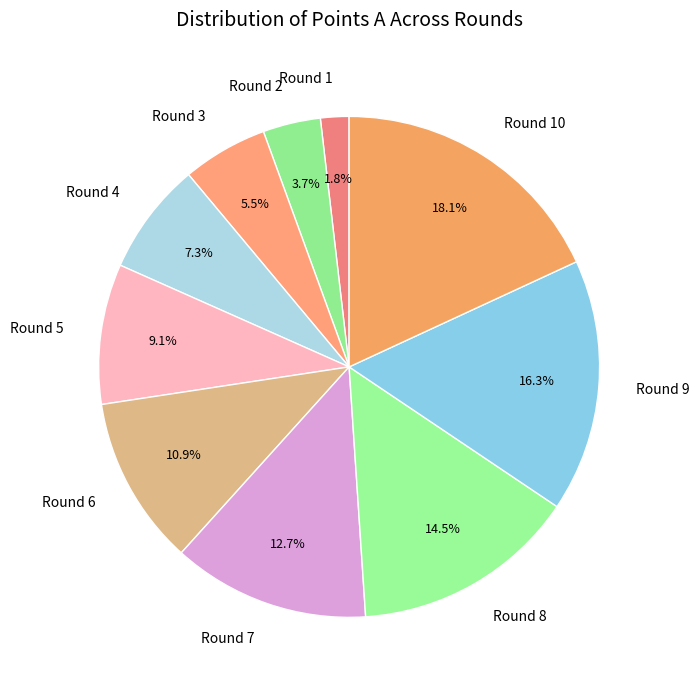

Approximately how many times larger is the value at Round 6 compared to Round 3?

2.0